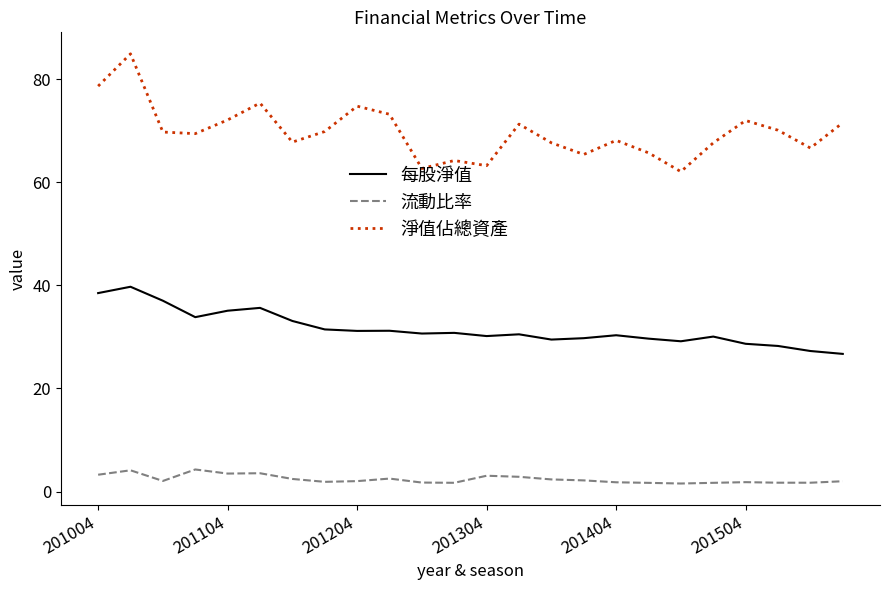

Rank the series by their average value, from highest to lowest.

淨值佔總資產, 每股淨值, 流動比率